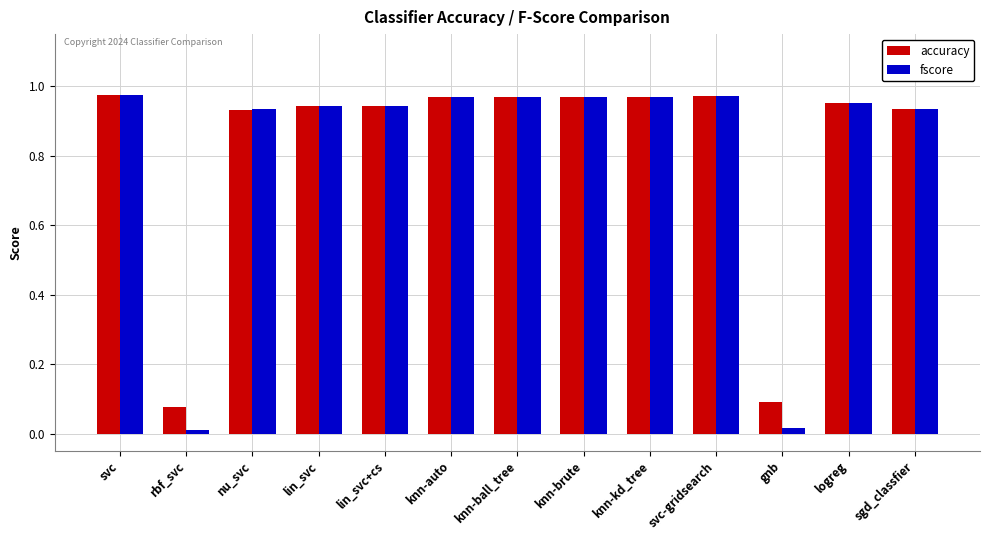

Which series has the widest spread of values?

fscore